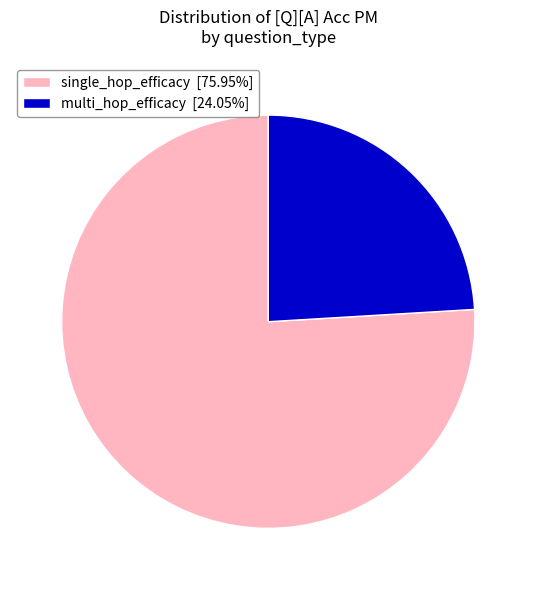

Do single_hop_efficacy and multi_hop_efficacy together represent more than half of the pie?

Yes